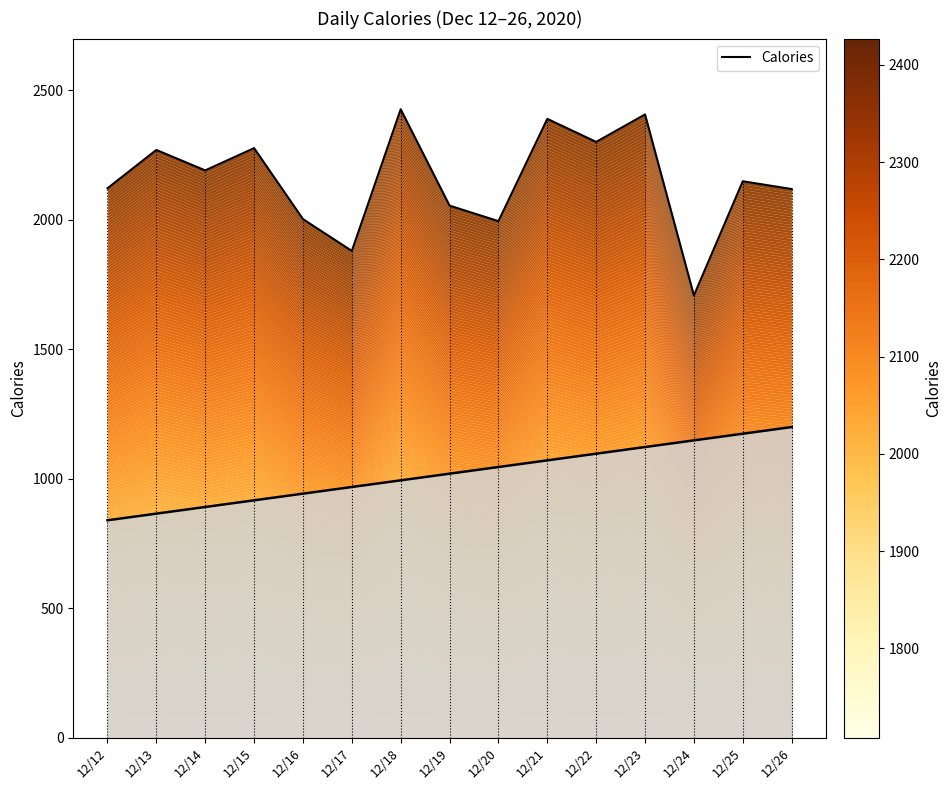

True or false: the data shows 1110 at 12/20.

False